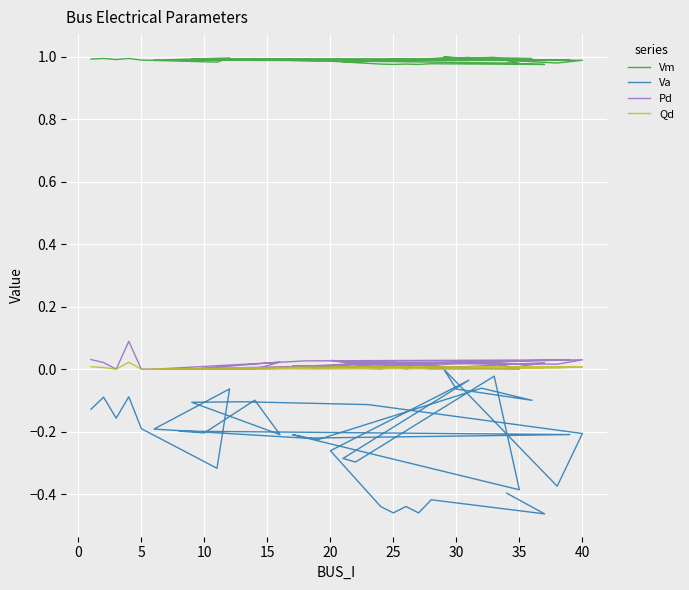

Which has a higher value, 10 or 30?

10